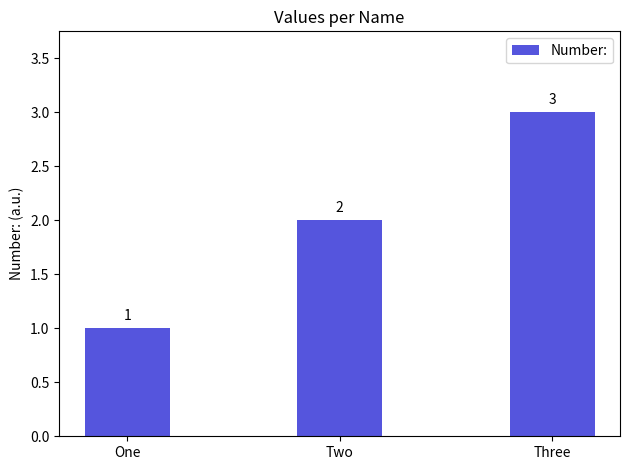

Count the number of data series in this chart.

1